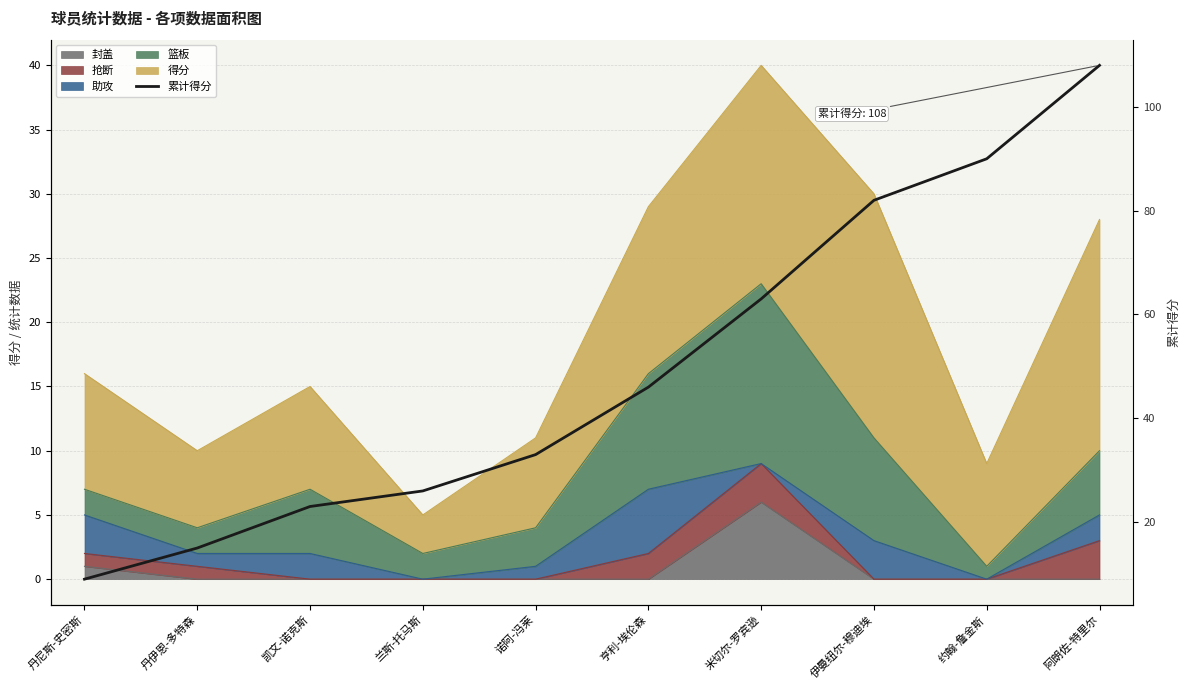

Where does the data first go above 46?

米切尔-罗宾逊